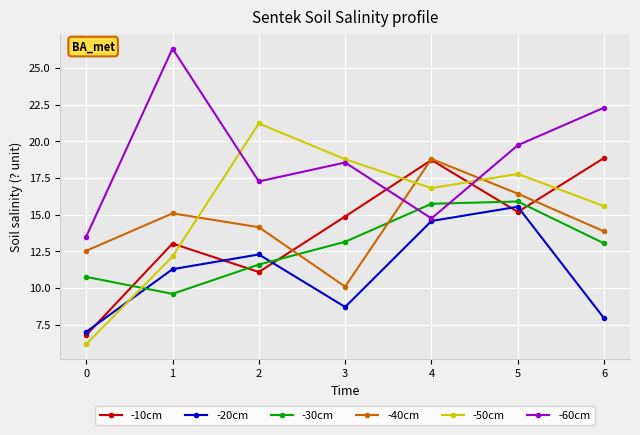

Where is the first local minimum for -60cm?

2